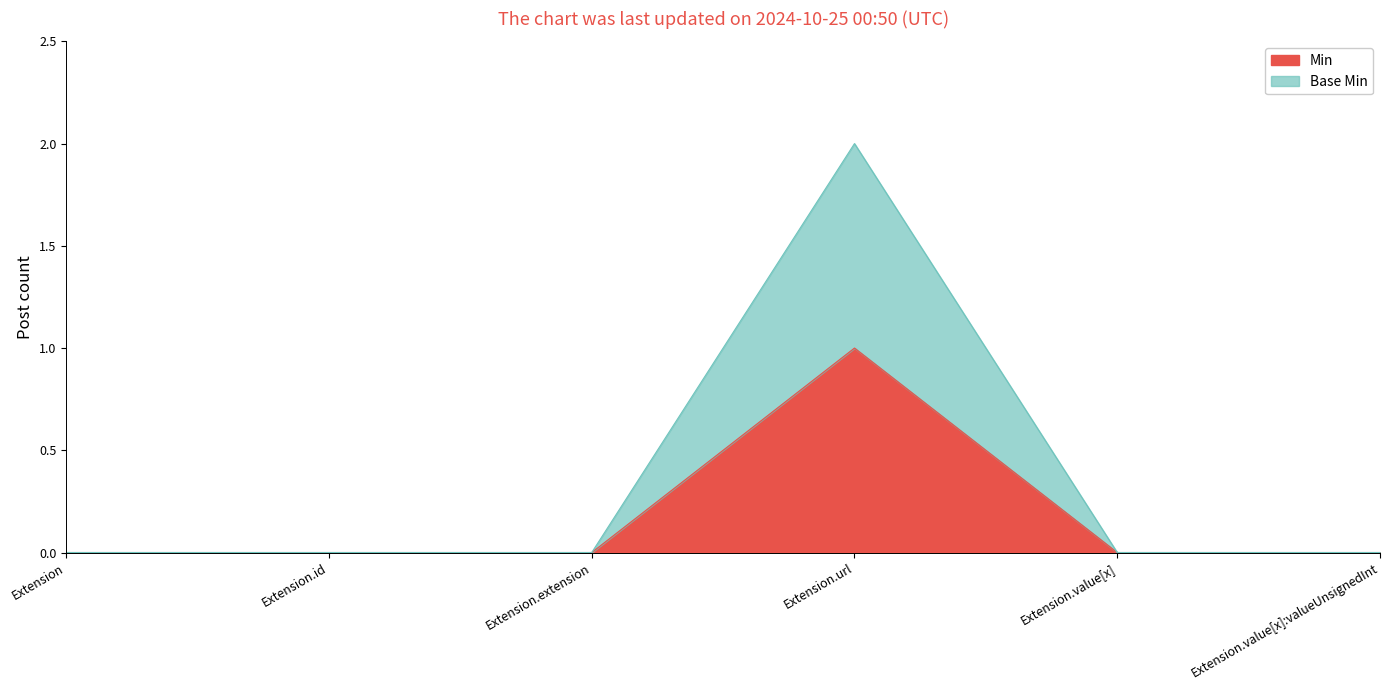

What is the sum of all Base Min values?

2